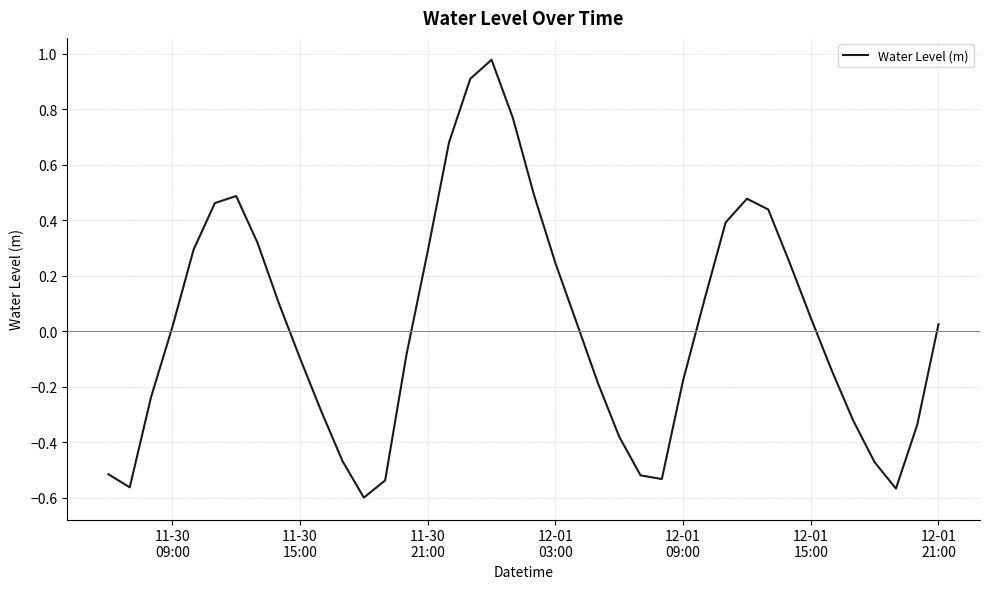

What is the difference between the maximum and minimum values?

1.6